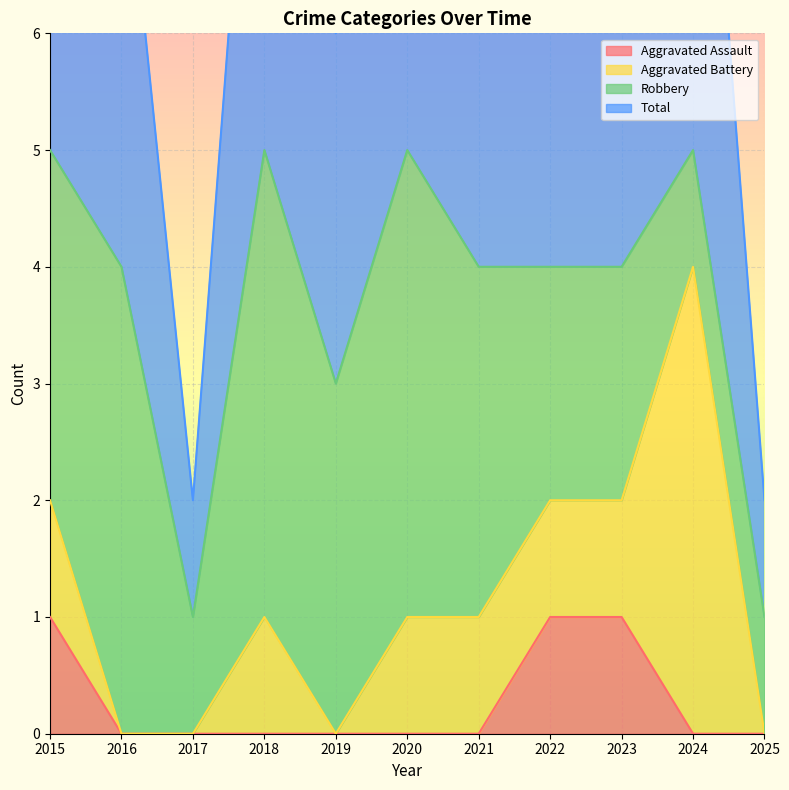

At which label does Total first exceed 4?

2015